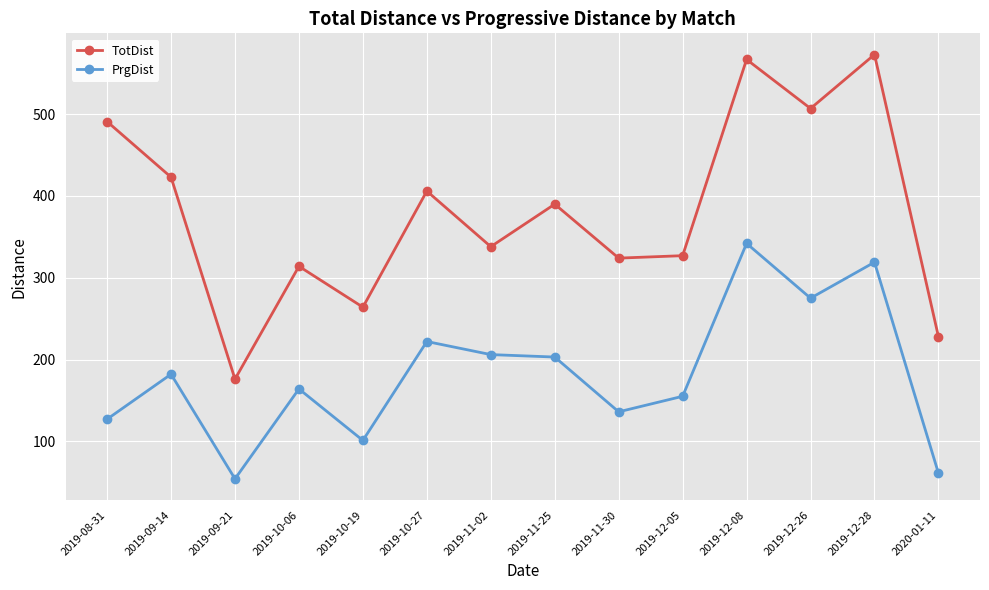

True or false: PrgDist and TotDist intersect in this chart.

False